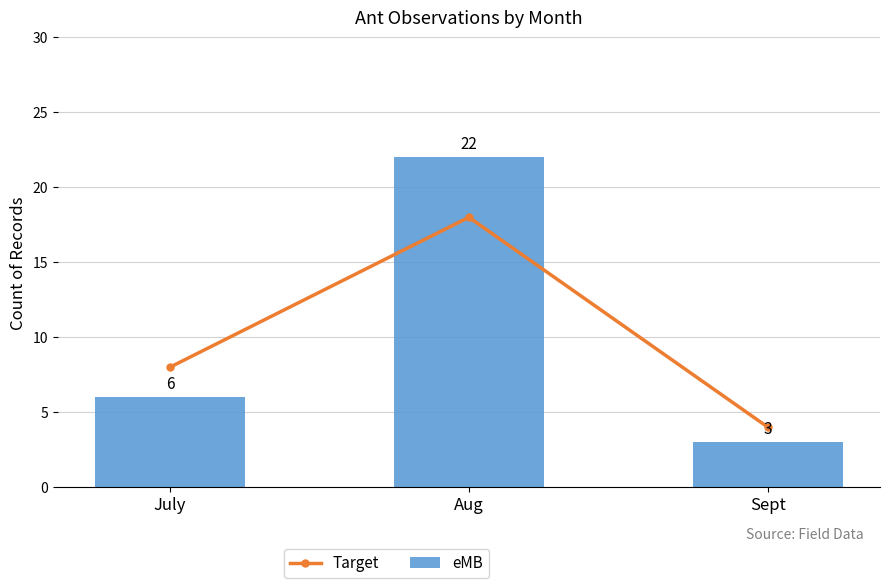

Which has a higher value, July or Sept?

July